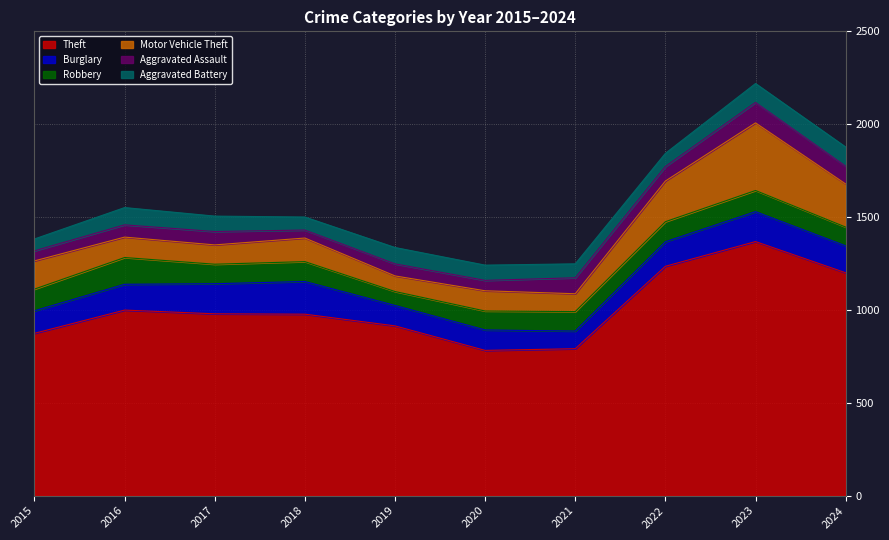

True or false: Aggravated Battery and Theft intersect in this chart.

False